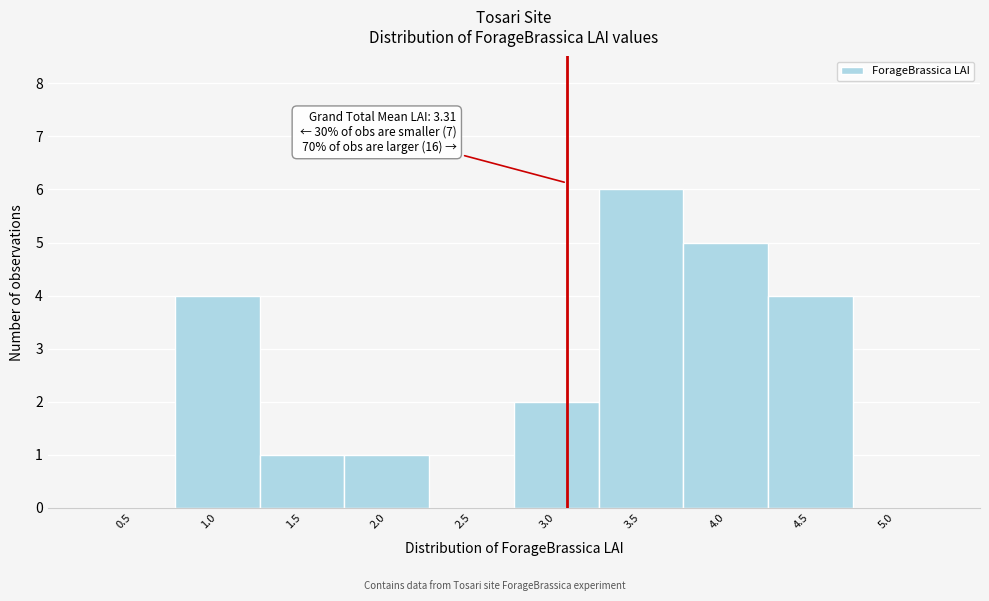

Reading left to right, list all the values displayed in this chart.

0.5=0	1.0=4	1.5=1	2.0=1	2.5=0	3.0=2	3.5=6	4.0=5	4.5=4	5.0=0